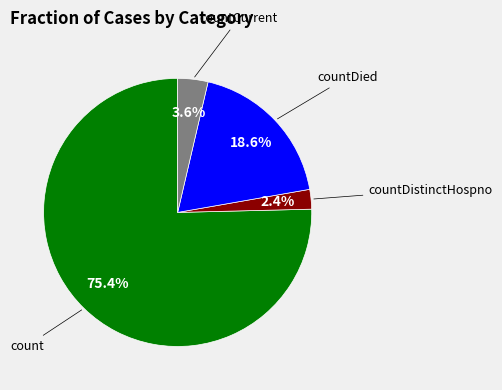

Is there any slice that represents more than half of the pie?

Yes